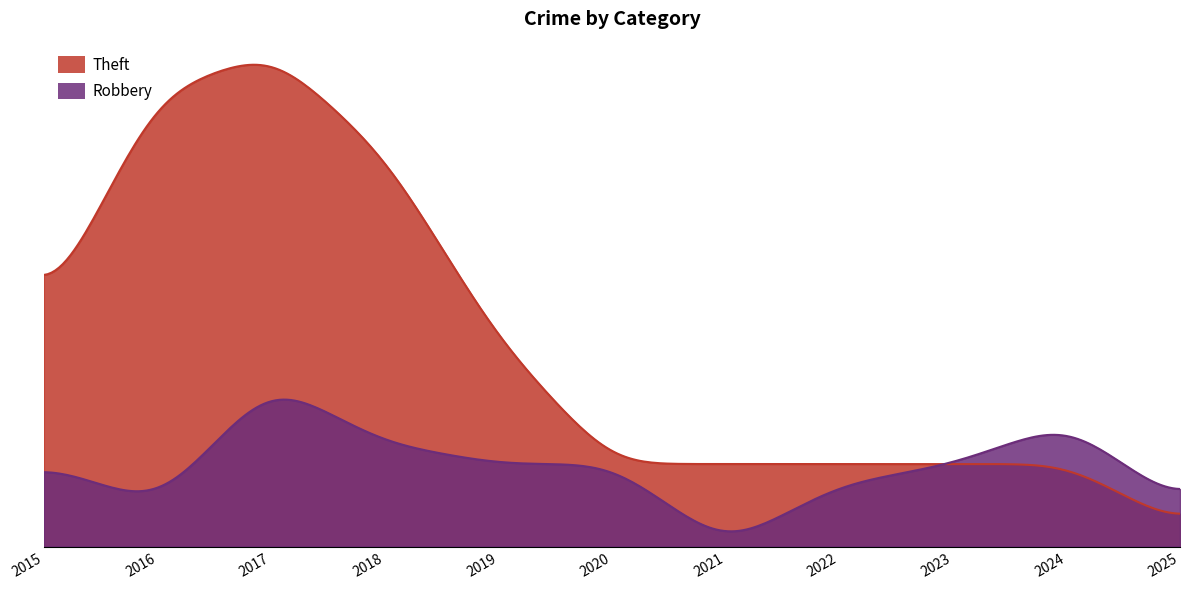

True or false: Theft and Robbery cross at least once.

True